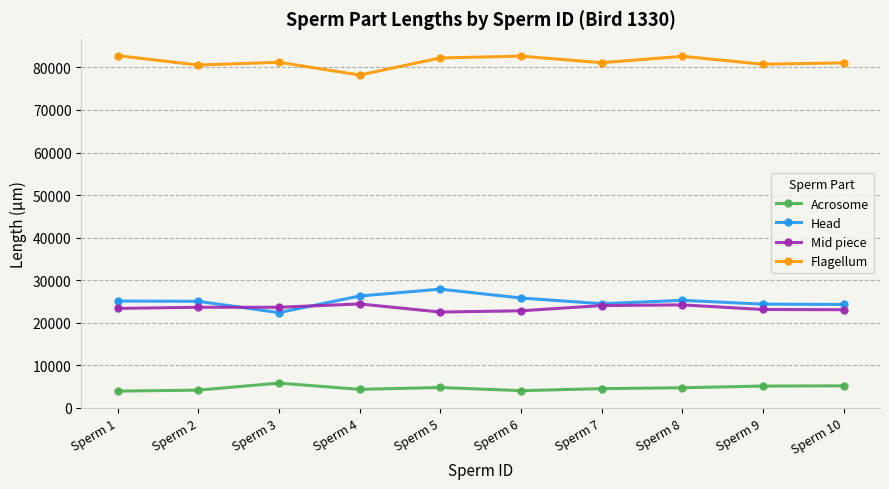

What is the value of the Acrosome point at the 5th from the left?

4763